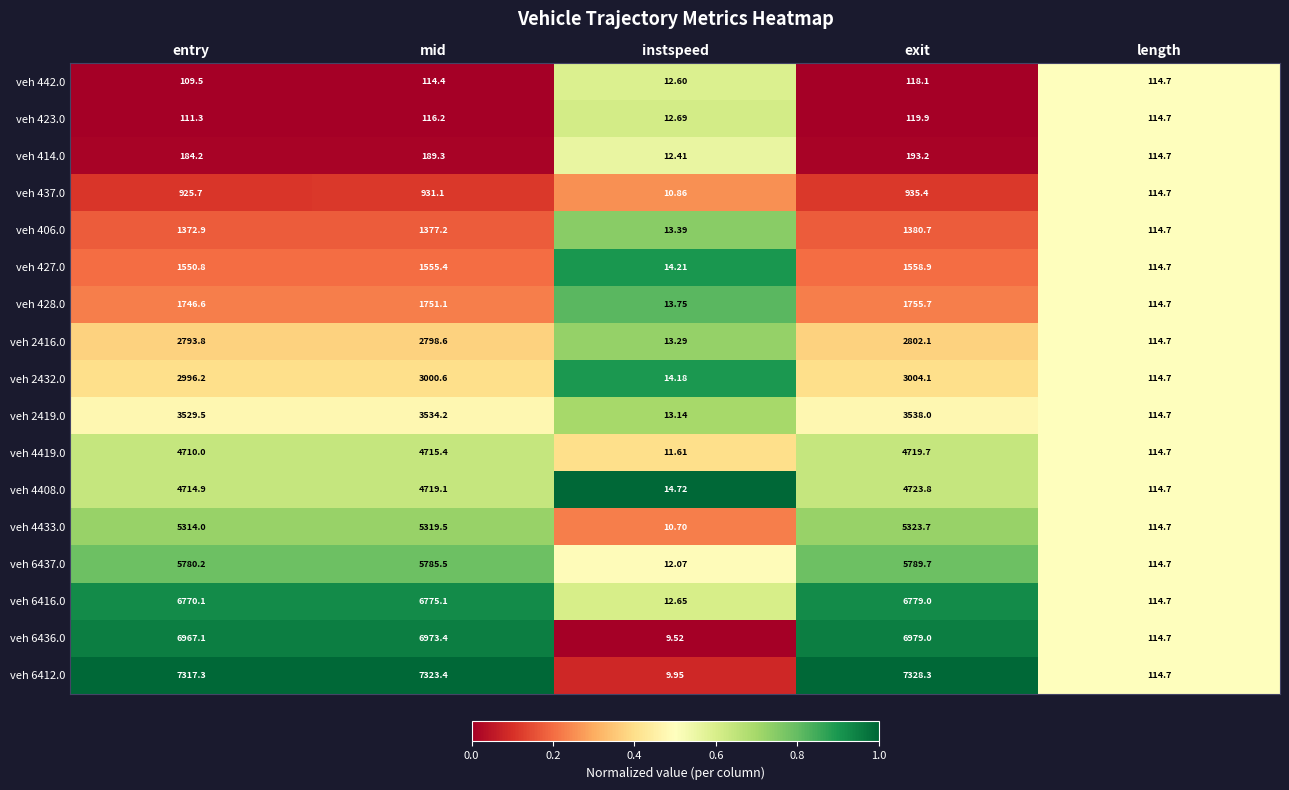

How many series are shown in this chart?

17